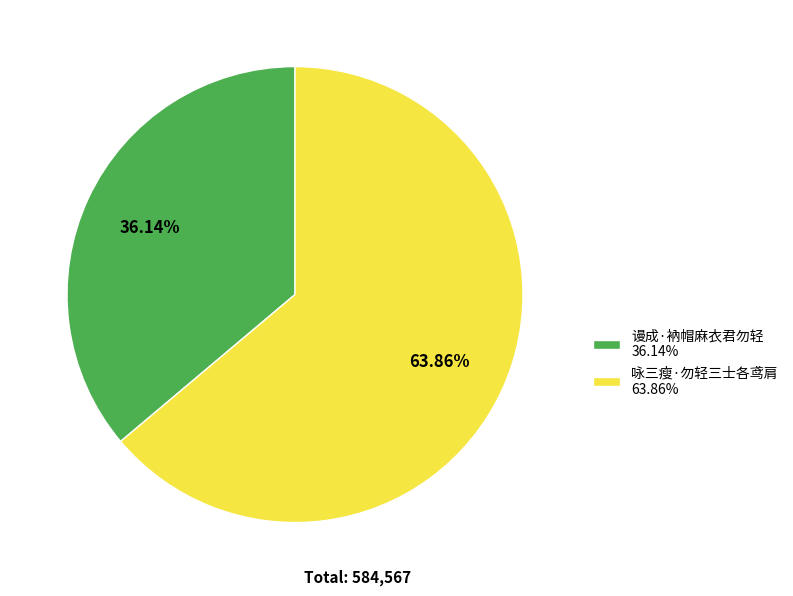

What is the ratio of the value at 咏三瘦·勿轻三士各鸢肩 63.86% to the value at 谩成·衲帽麻衣君勿轻 36.14%?

1.8